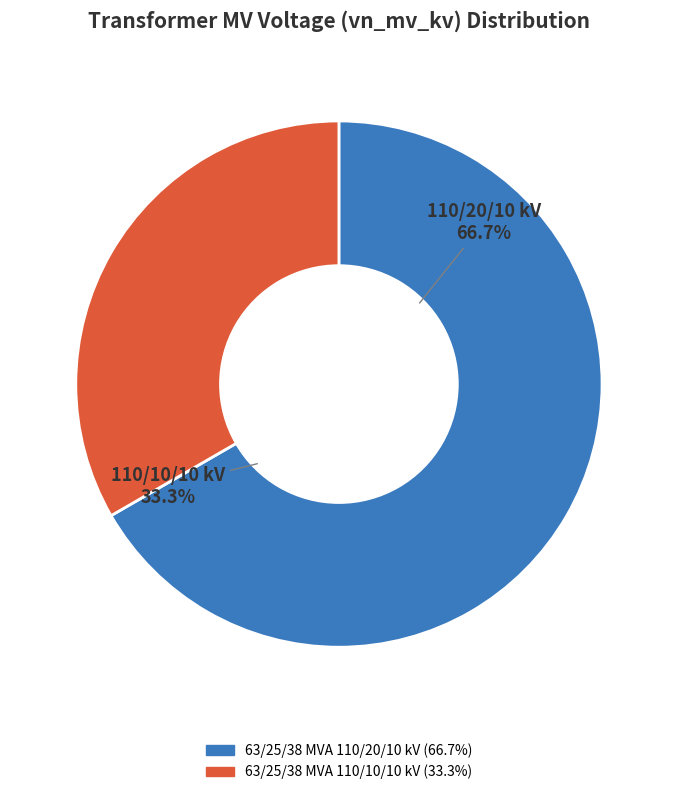

Count the number of slices in the pie.

2